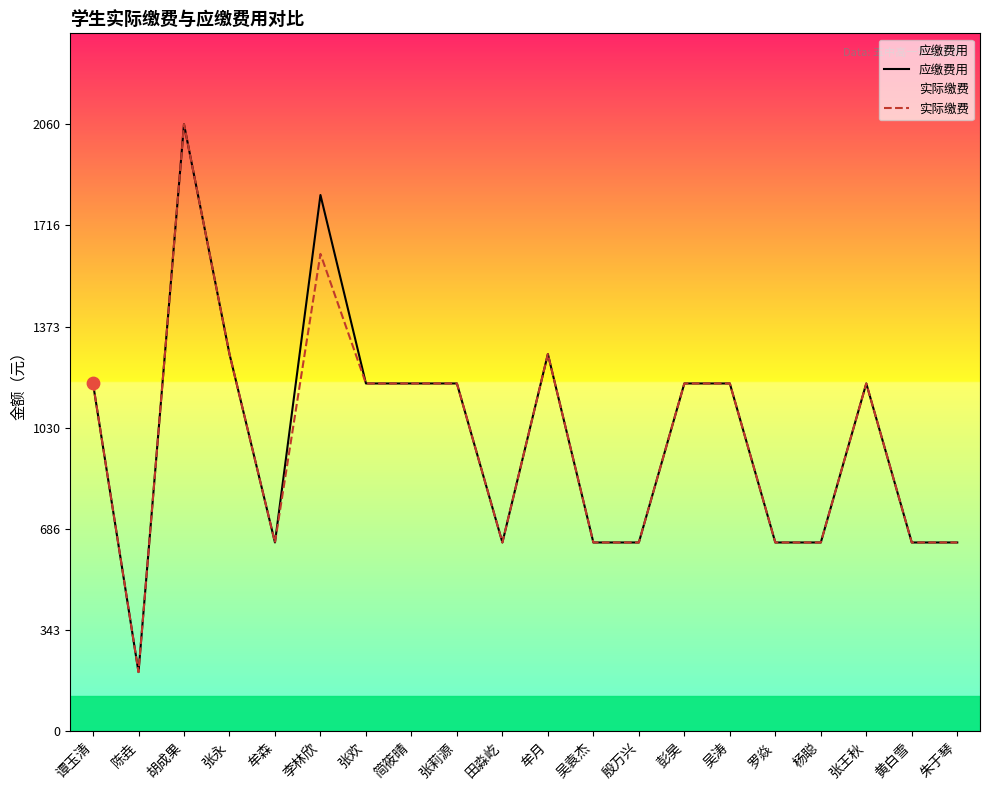

At which category is the sum across all series the highest?

胡成果